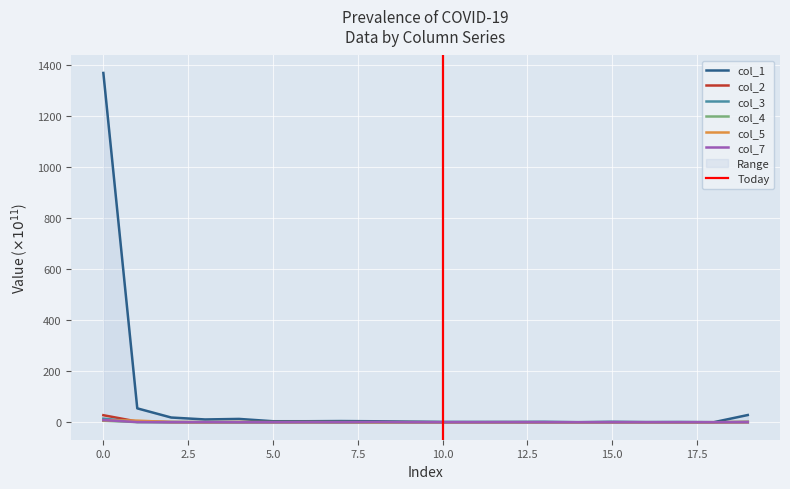

What is the approximate value of col_1 at 8?

3.9